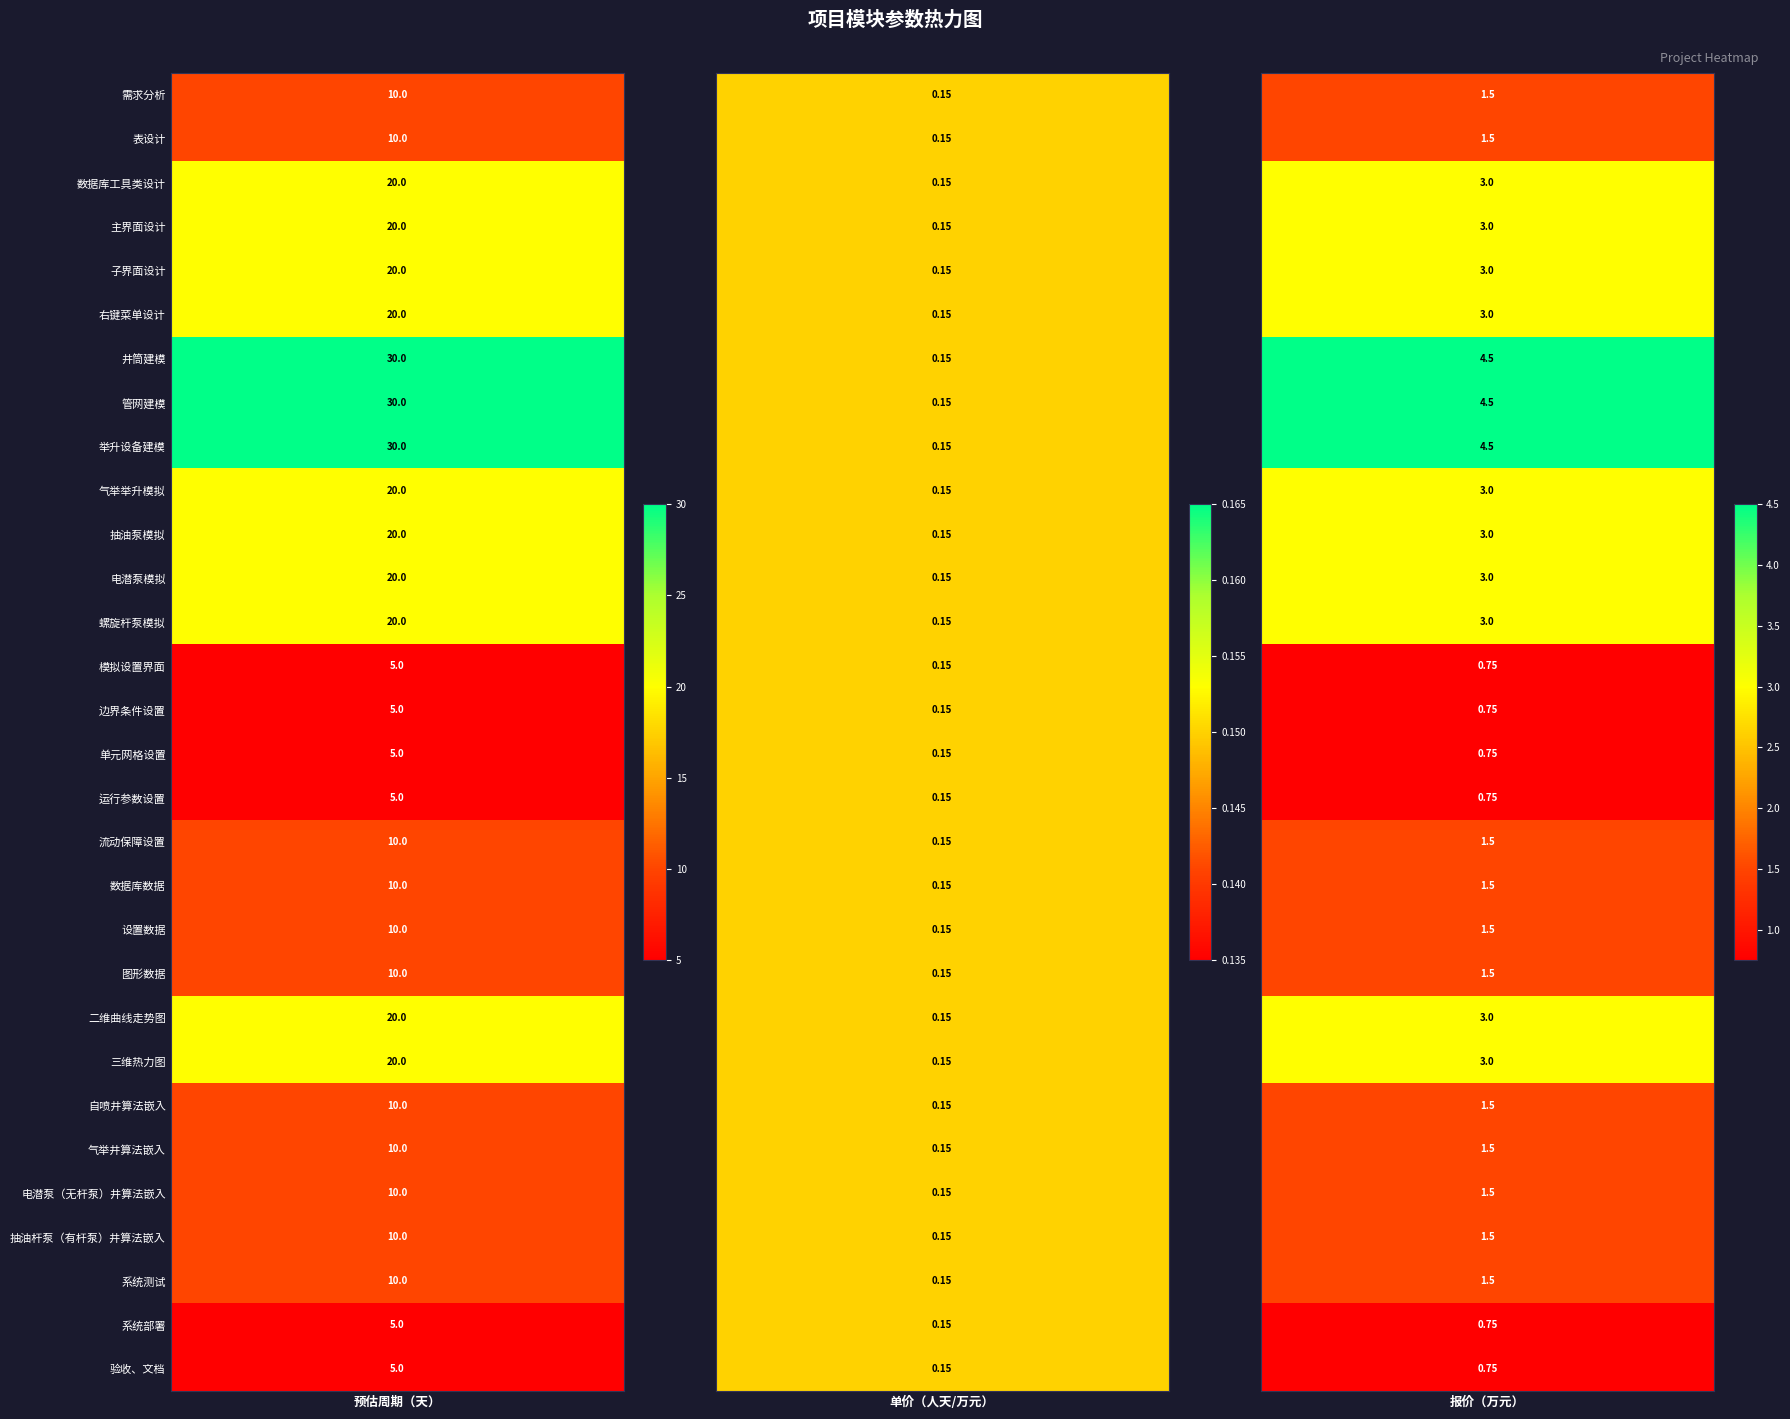

Which category has the lowest value across all series?

表设计